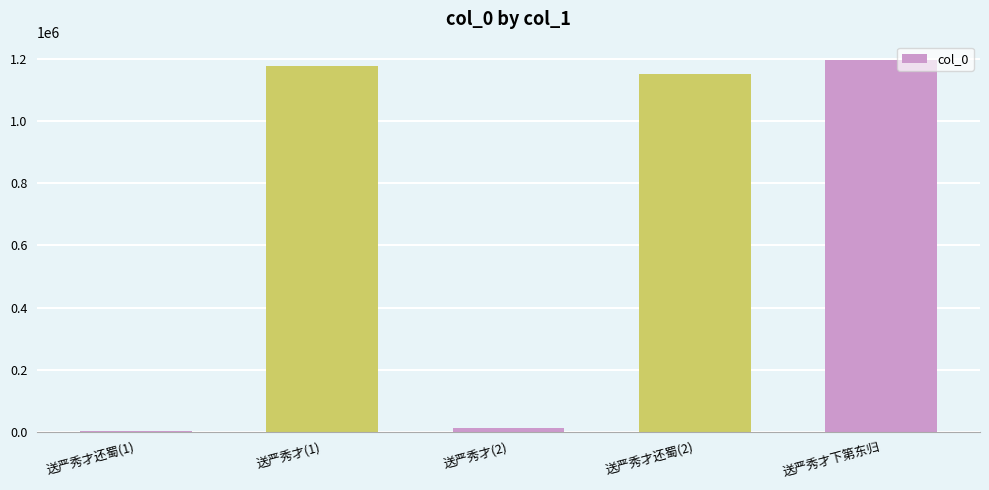

Reading left to right, transcribe all the data shown in this chart.

2932	1179264	13327	1151808	1196409